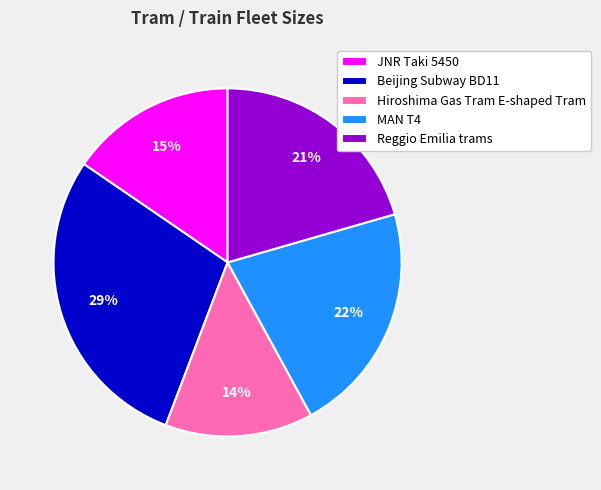

To the nearest percent, what is the combined percentage of MAN T4 and Beijing Subway BD11?

50%